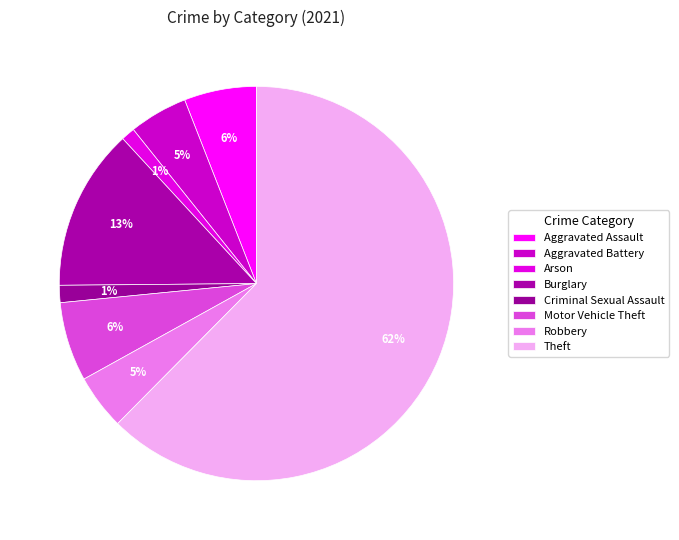

How many slices are in this pie chart?

8